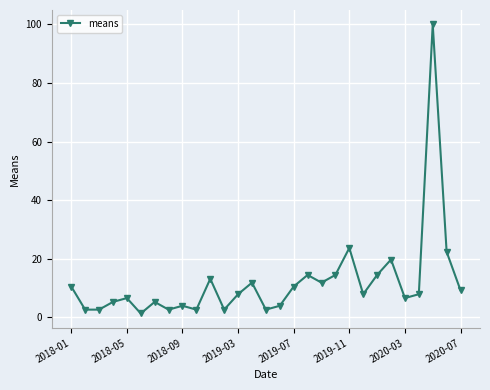

How many categories are shown in the chart?

29